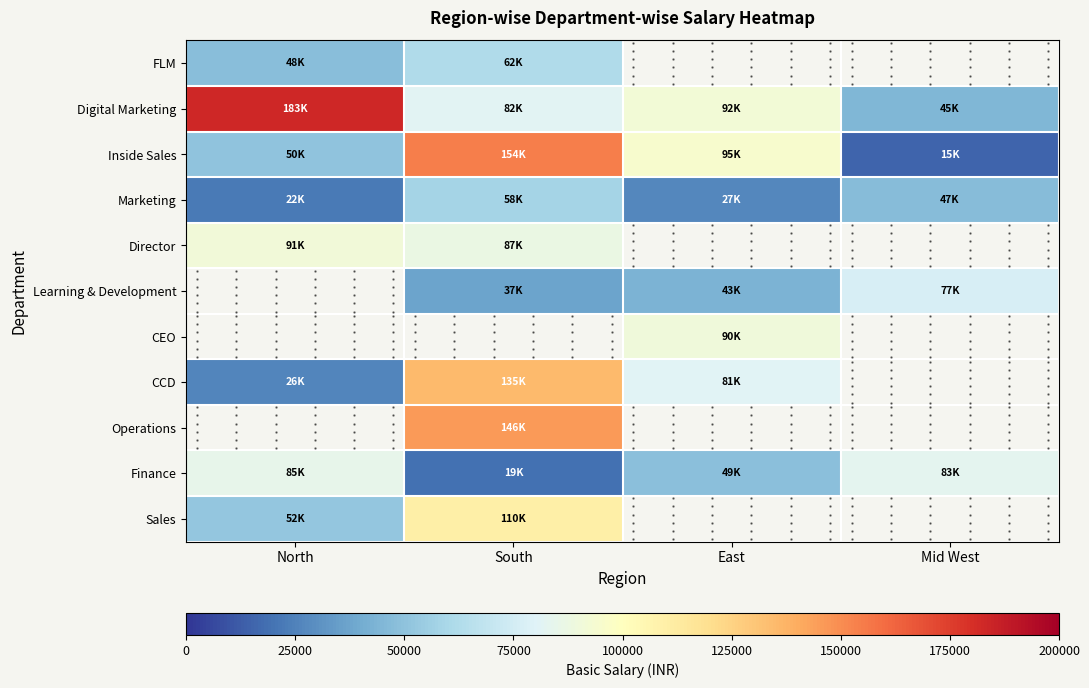

Is the value of Inside Sales at East greater than the value of Finance at North?

Yes